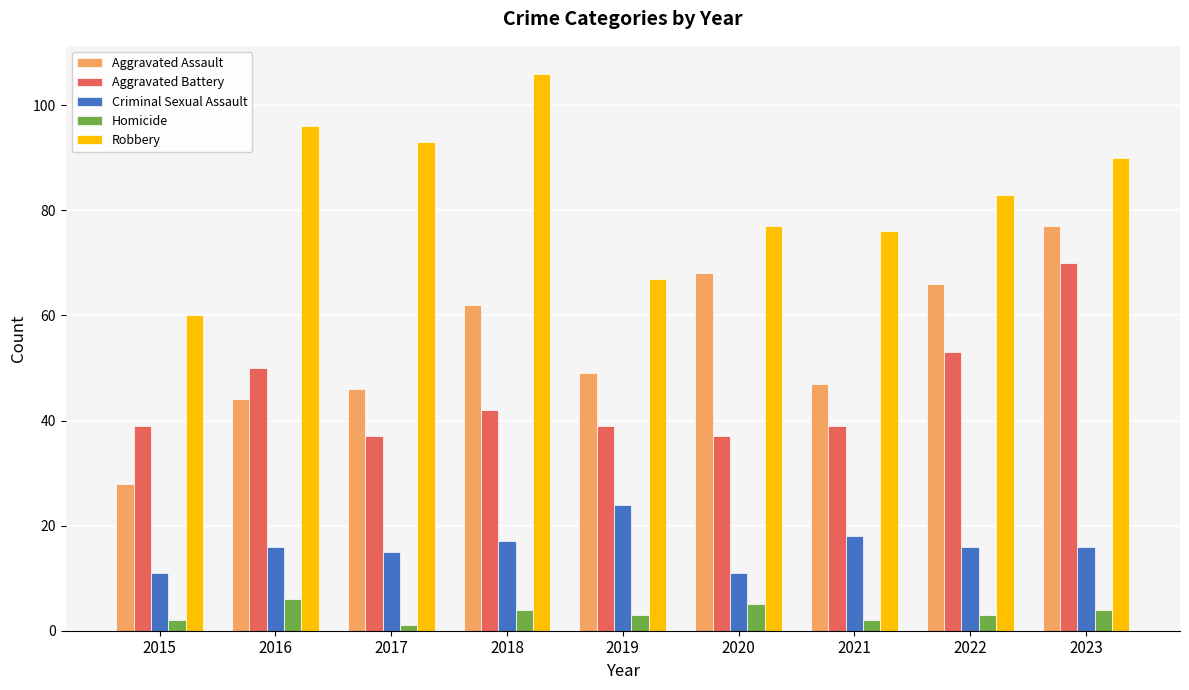

Reading left to right, what are all the values shown in this chart?

Aggravated Assault: 28	44	46	62	49	68	47	66	77
Aggravated Battery: 39	50	37	42	39	37	39	53	70
Criminal Sexual Assault: 11	16	15	17	24	11	18	16	16
Homicide: 2	6	1	4	3	5	2	3	4
Robbery: 60	96	93	106	67	77	76	83	90